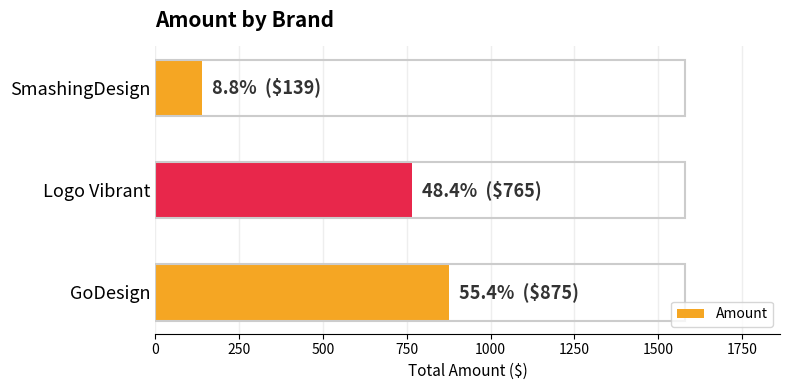

List the labels in order of value, smallest first.

SmashingDesign, Logo Vibrant, GoDesign